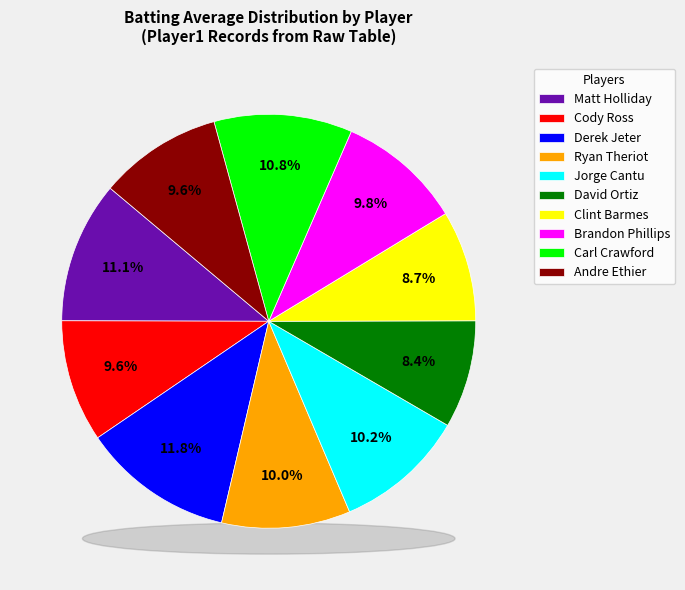

Which category has the biggest portion of the pie?

Derek Jeter